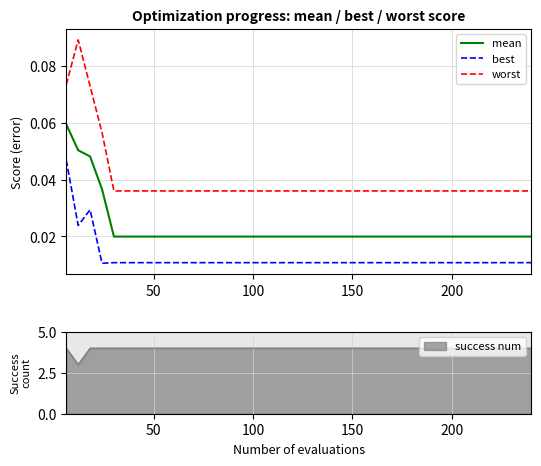

True or false: best and mean cross at least once.

False